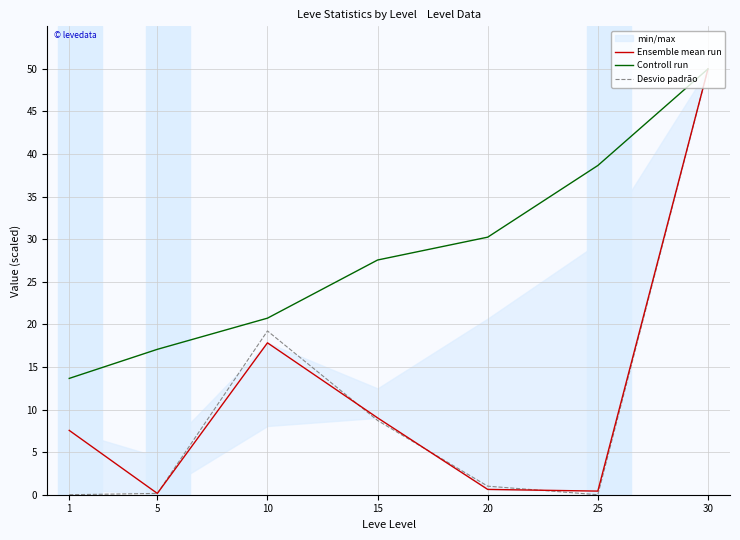

Where is the first local maximum for Desvio padrão?

10